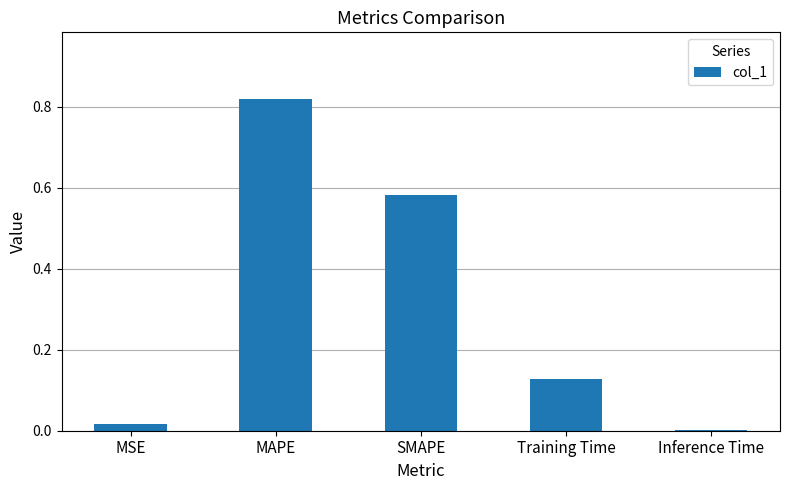

The chart shows a value of 0.0 at Inference Time. True or false?

True